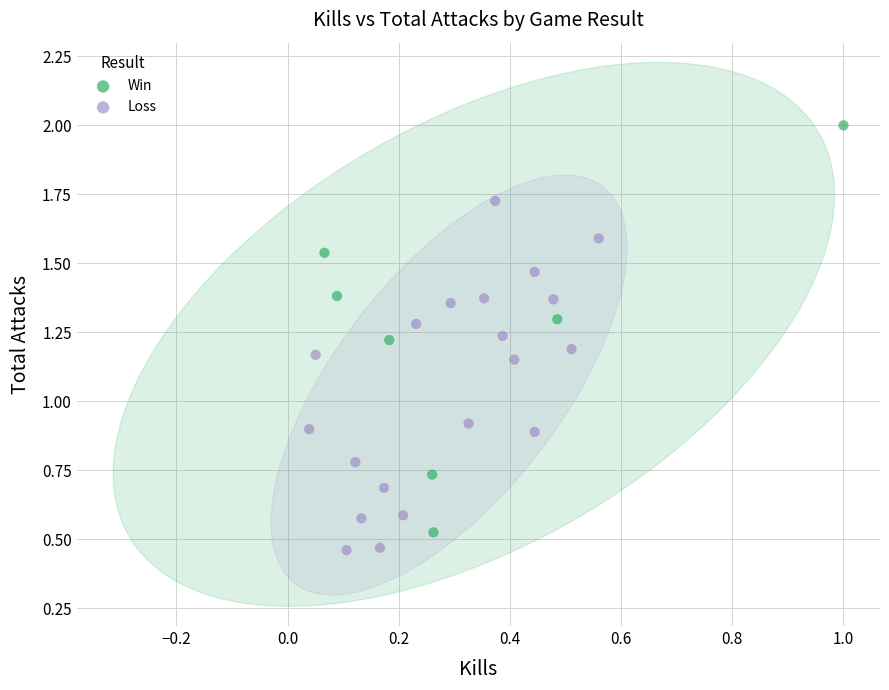

Which series contains the highest Y value?

Win